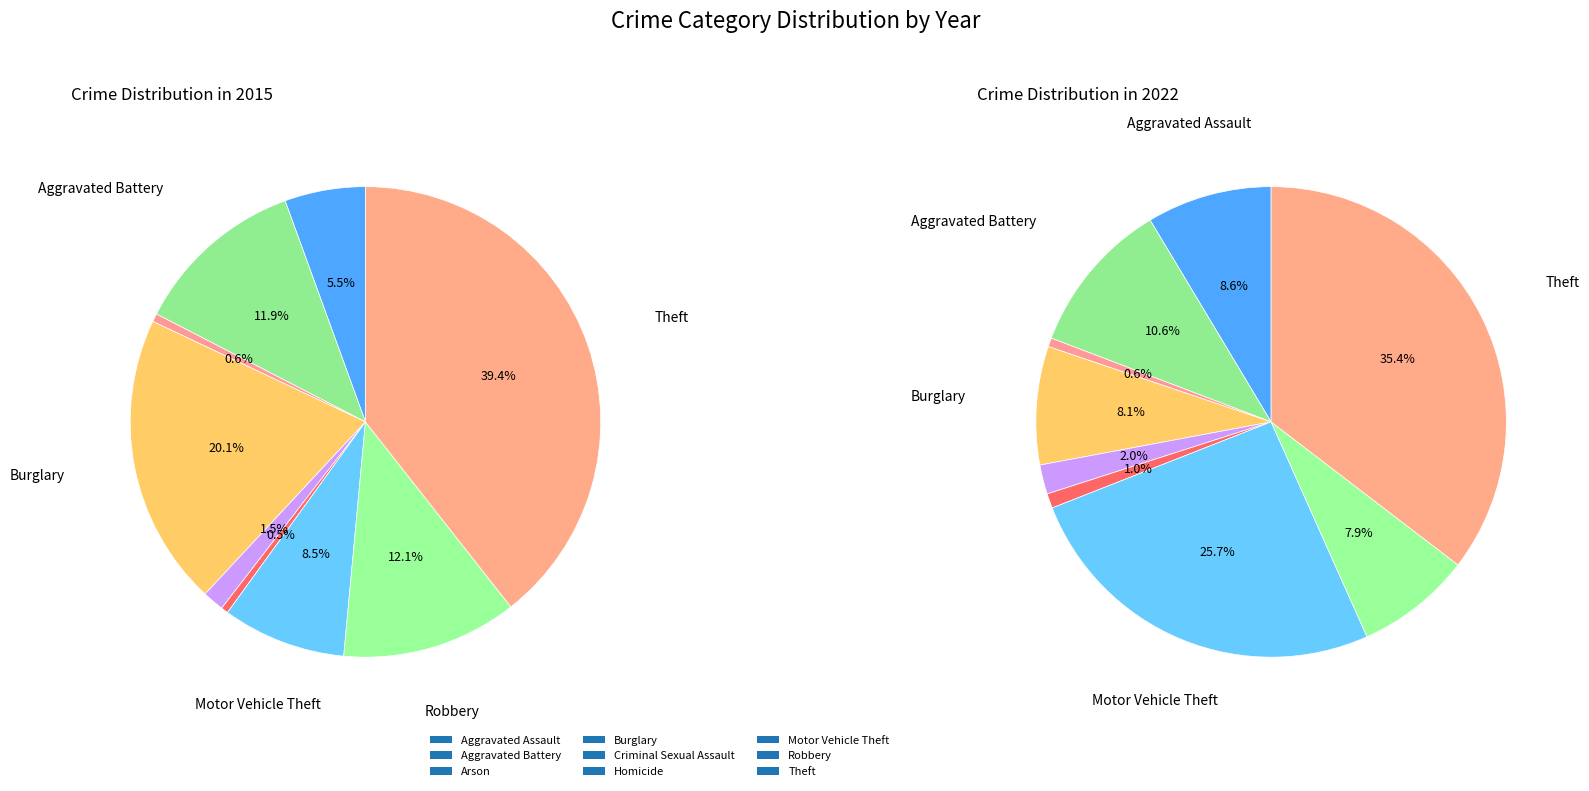

To the nearest percent, what is the average slice percentage?

11%